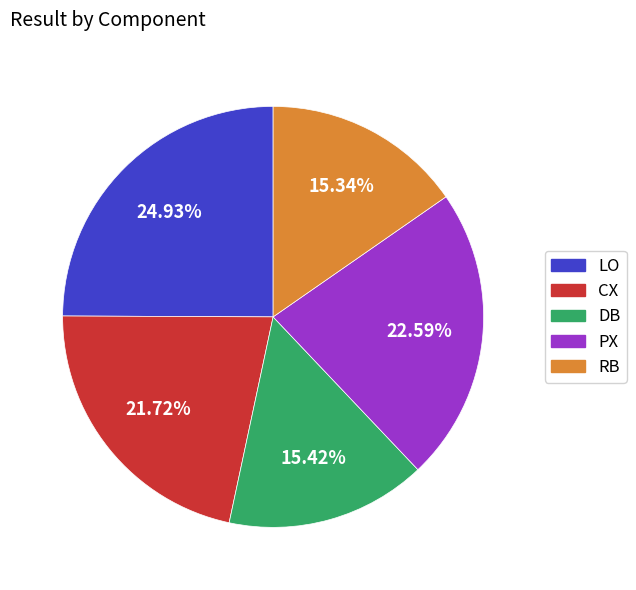

What is the largest slice in the pie chart?

LO